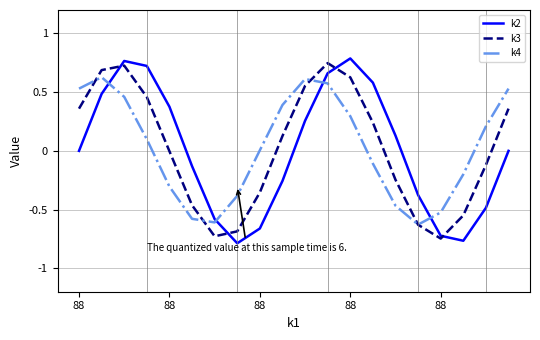

True or false: k3 and k2 cross at least once.

True